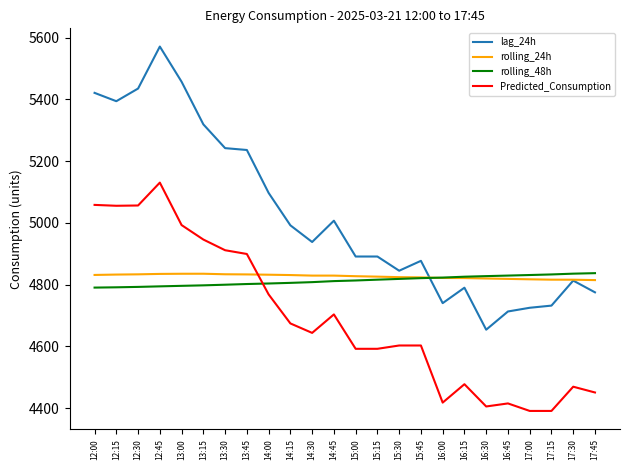

At which label does lag_24h reach its peak?

12:45